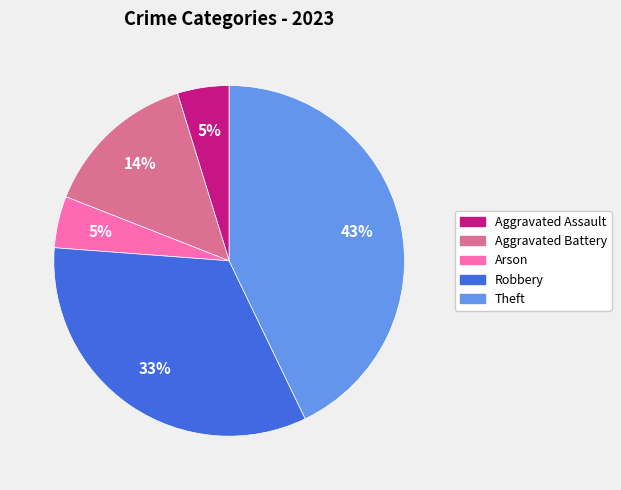

Is there any slice that represents more than half of the pie?

No